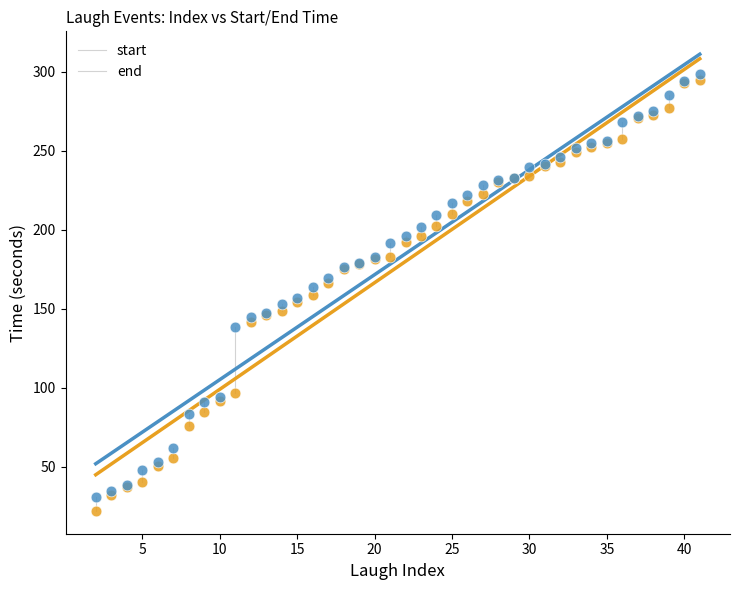

Which series reaches the minimum Y coordinate?

start